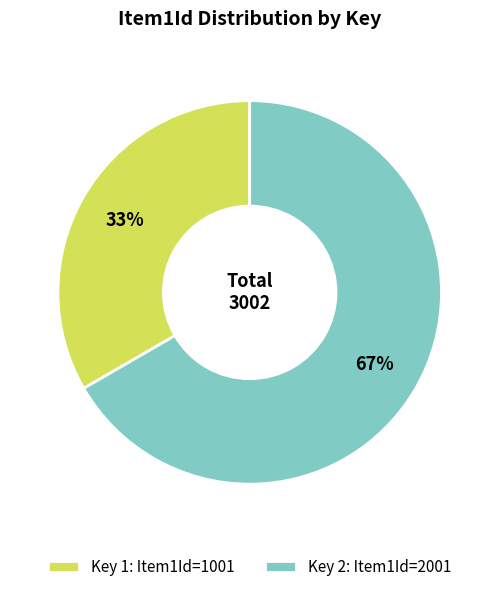

What is the majority slice?

Key 2: Item1Id=2001